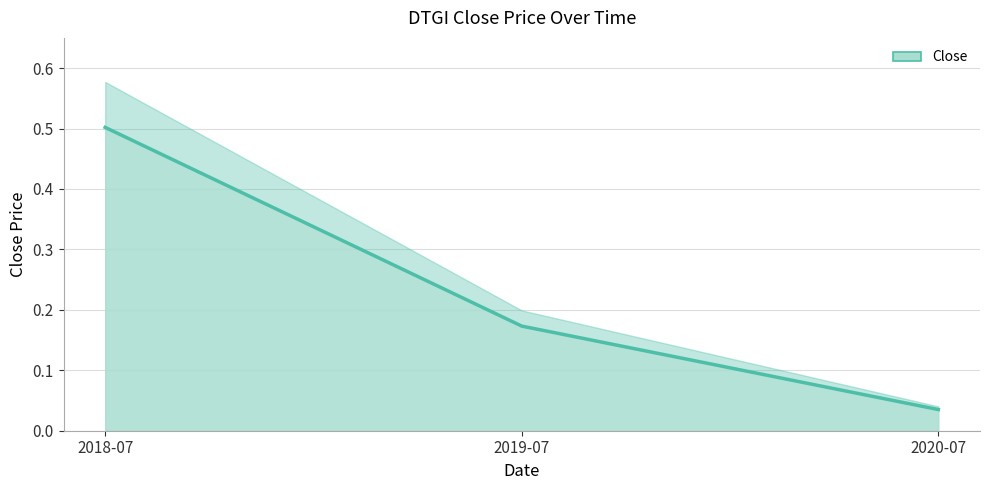

Reading left to right, what are all the values shown in this chart?

2018-07=0.5	2019-07=0.2	2020-07=0.0